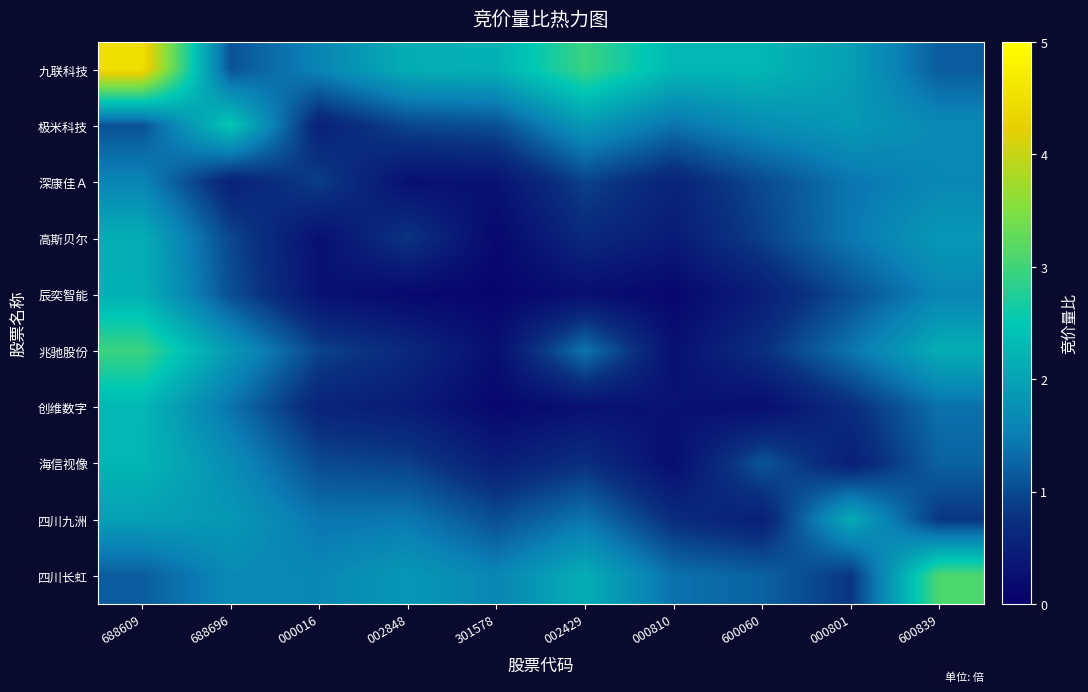

Reading right to left, extract all data points from this chart.

九联科技: 600839=1.2	000801=1.9	600060=2.3	000810=2.3	002429=3.0	301578=2.2	002848=2.1	000016=1.6	688696=1.1	688609=4.5
极米科技: 600839=1.6	000801=1.9	600060=1.7	000810=1.4	002429=1.9	301578=1.1	002848=1.0	000016=0.5	688696=2.5	688609=1.1
深康佳Ａ: 600839=1.6	000801=1.4	600060=1.0	000810=0.6	002429=0.9	301578=0.3	002848=0.3	000016=0.9	688696=0.5	688609=1.6
高斯贝尔: 600839=1.9	000801=1.5	600060=0.9	000810=0.4	002429=0.6	301578=0.1	002848=0.8	000016=0.3	688696=1.0	688609=2.1
辰奕智能: 600839=1.6	000801=1.0	600060=0.5	000810=0.1	002429=0.2	301578=0.1	002848=0.1	000016=0.3	688696=1.1	688609=2.2
兆驰股份: 600839=2.1	000801=1.4	600060=0.7	000810=0.3	002429=1.4	301578=0.2	002848=0.6	000016=0.9	688696=1.9	688609=3.0
创维数字: 600839=1.4	000801=0.7	600060=0.2	000810=0.3	002429=0.3	301578=0.1	002848=0.4	000016=0.6	688696=1.4	688609=2.3
海信视像: 600839=1.2	000801=0.5	600060=1.1	000810=0.2	002429=0.7	301578=0.5	002848=0.9	000016=1.0	688696=1.7	688609=2.3
四川九洲: 600839=0.8	000801=2.1	600060=0.5	000810=0.7	002429=1.4	301578=1.0	002848=1.5	000016=1.4	688696=1.9	688609=1.9
四川长虹: 600839=3.1	000801=0.8	600060=1.2	000810=1.4	002429=2.1	301578=1.6	002848=1.9	000016=1.6	688696=1.6	688609=1.2